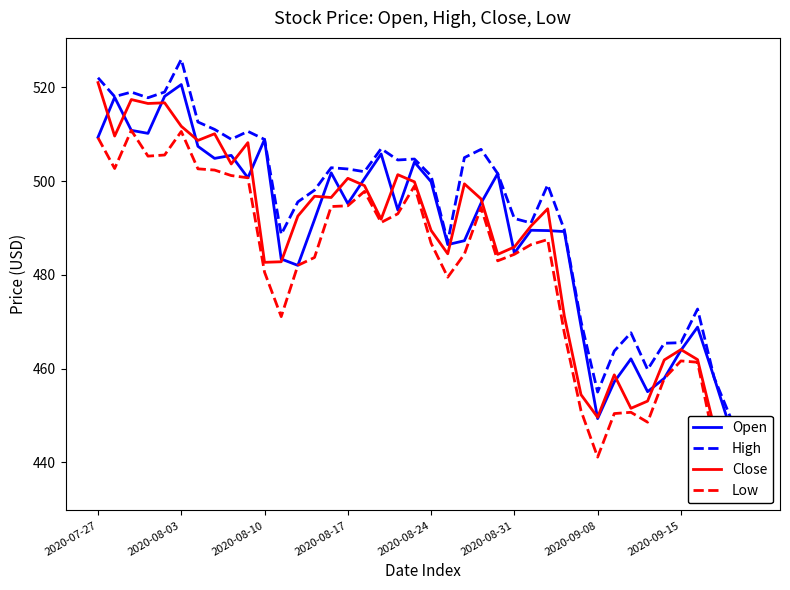

What is the value of the Open point at the 9th from the left?

505.5